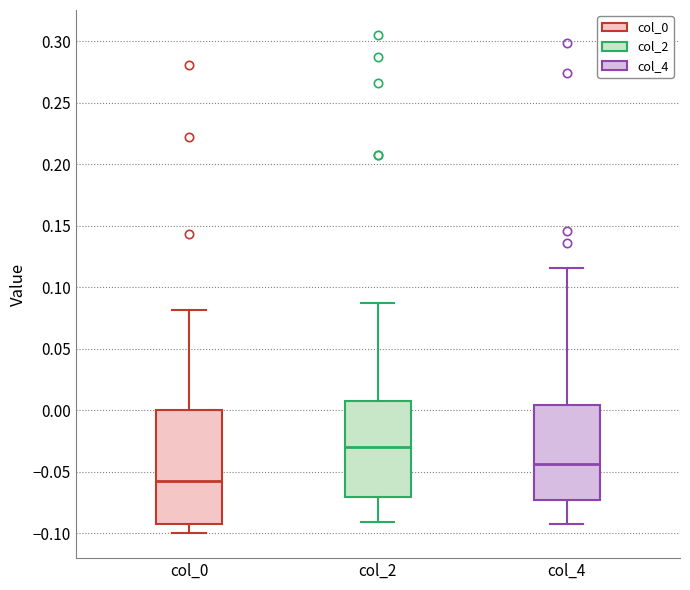

Which box is the tallest, from its lower edge to its upper edge?

col_0